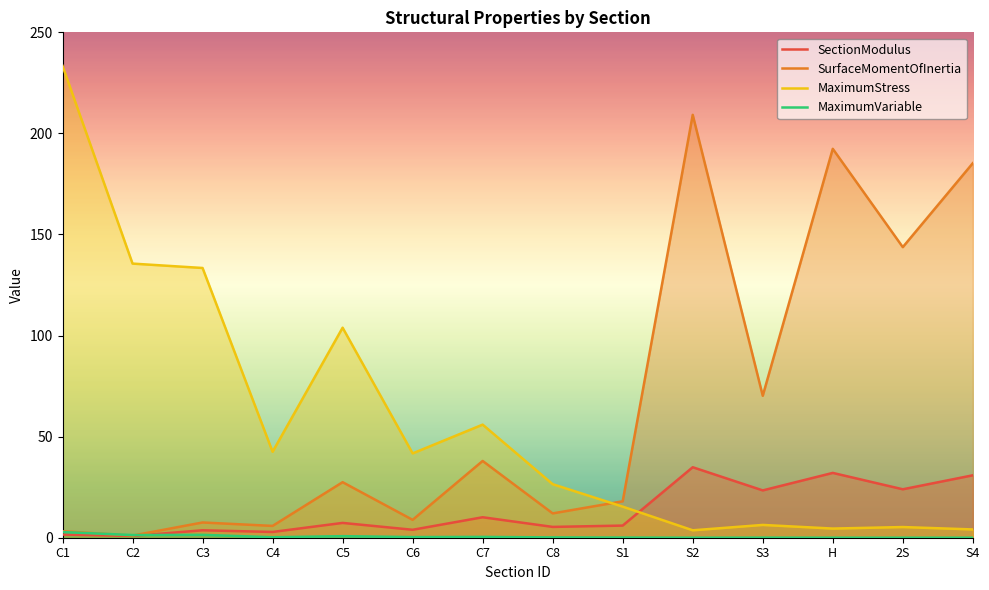

What is the sum of all MaximumStress values?

812.3